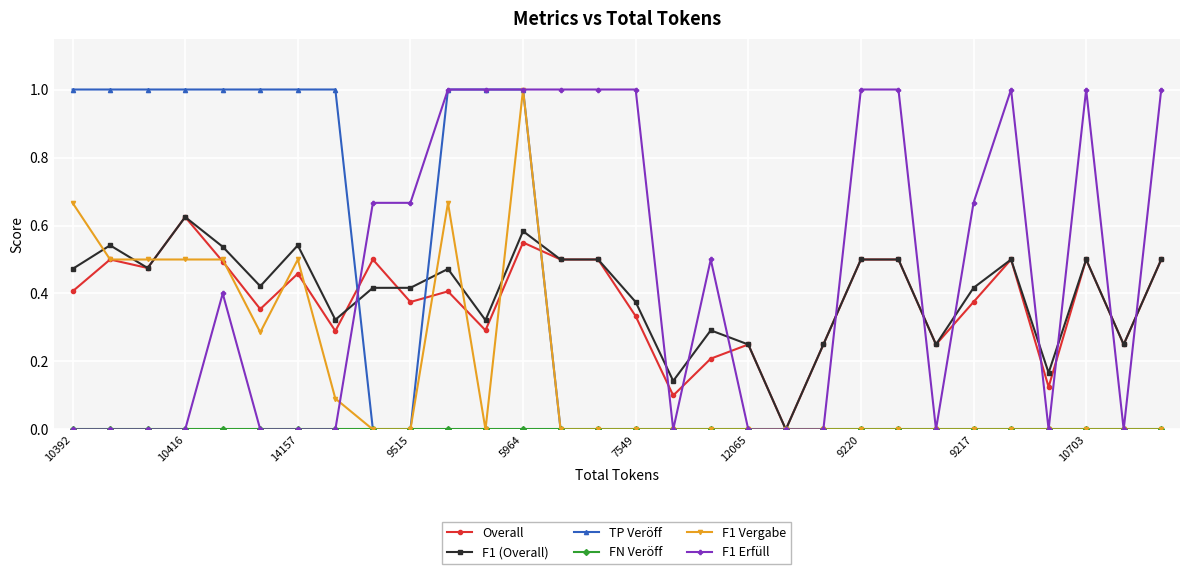

Does the chart display data point markers on the line(s)?

Yes